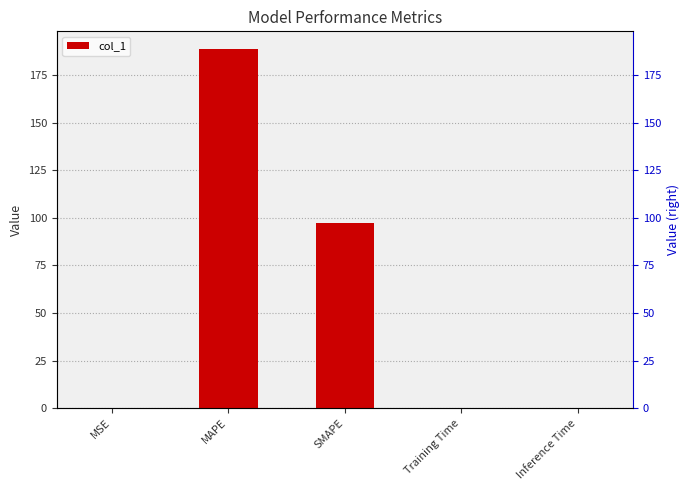

The chart shows a value of 97.1 at SMAPE. True or false?

True